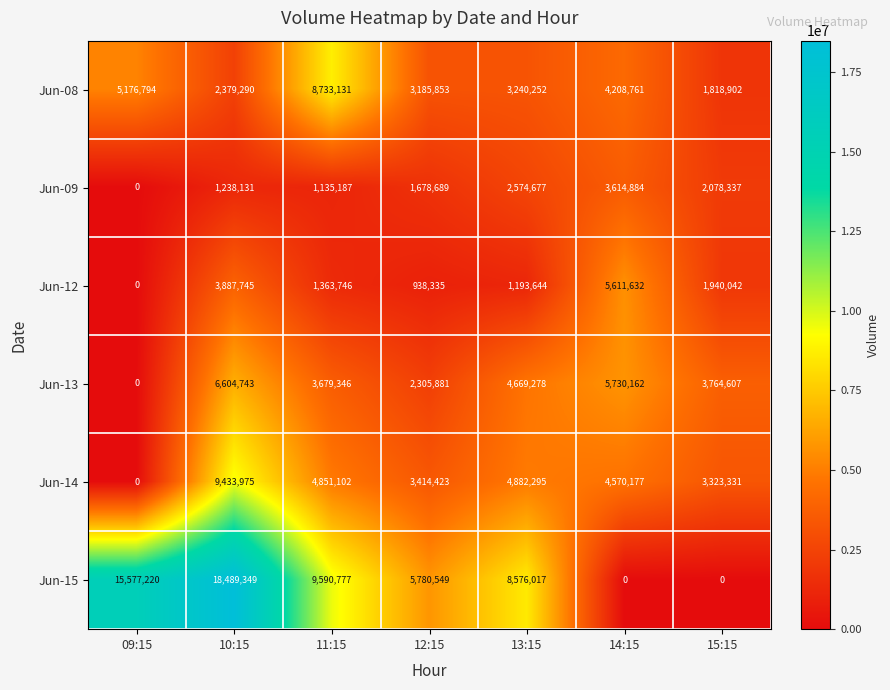

List the series in order of their peak value, highest first.

Jun-15, Jun-14, Jun-08, Jun-13, Jun-12, Jun-09